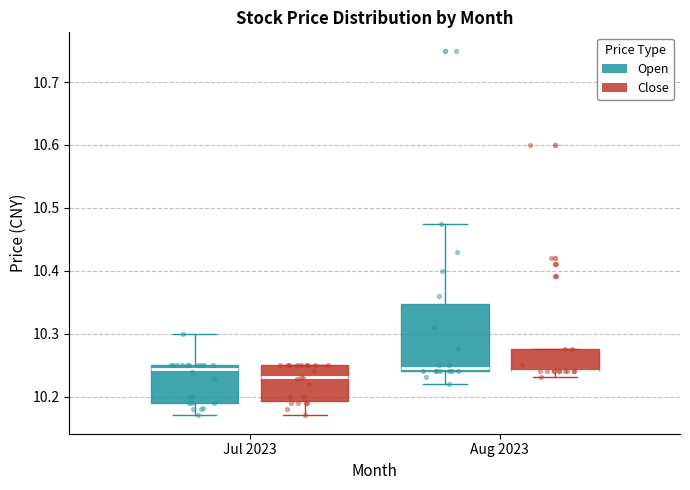

Reading left to right, transcribe this box plot: for each box, give where its median line is, the range the box spans, and where its two whiskers end, as read against the y-axis. The values are not printed on the chart, so give them approximately, as read against the axis.

Jul 2023 (Open): median 10.24, box 10.19 to 10.25, whiskers 10.17 to 10.30
Jul 2023 (Close): median 10.23, box 10.19 to 10.25, whiskers 10.17 to 10.25
Aug 2023 (Open): median 10.25, box 10.24 to 10.35, whiskers 10.22 to 10.48
Aug 2023 (Close): median 10.24 (drawn on the box's lower edge), box 10.24 to 10.28, whiskers 10.23 to 10.28